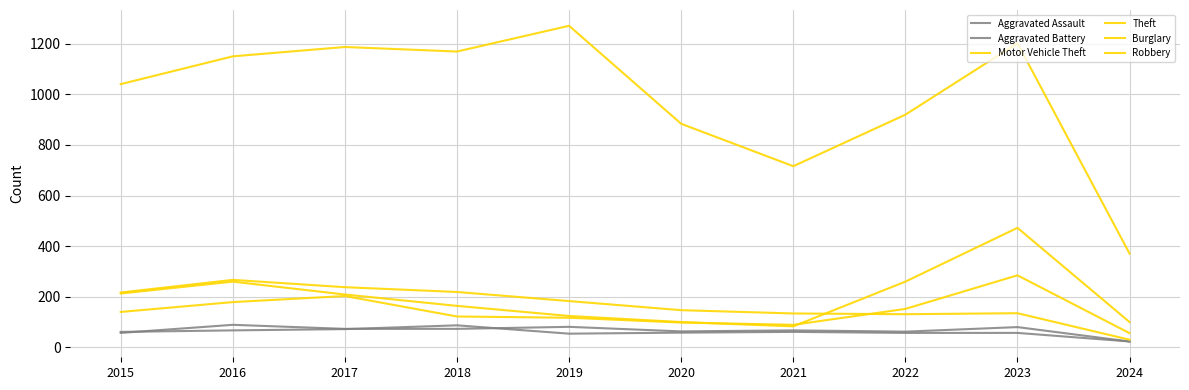

True or false: Aggravated Assault and Aggravated Battery cross at least once.

True